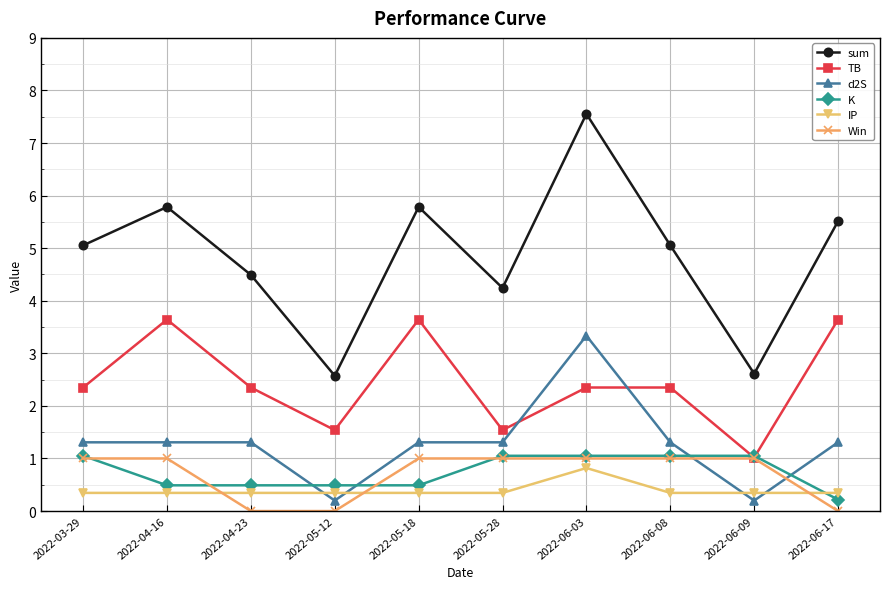

Is it true that d2S equals 3.3 at 2022-06-03?

True